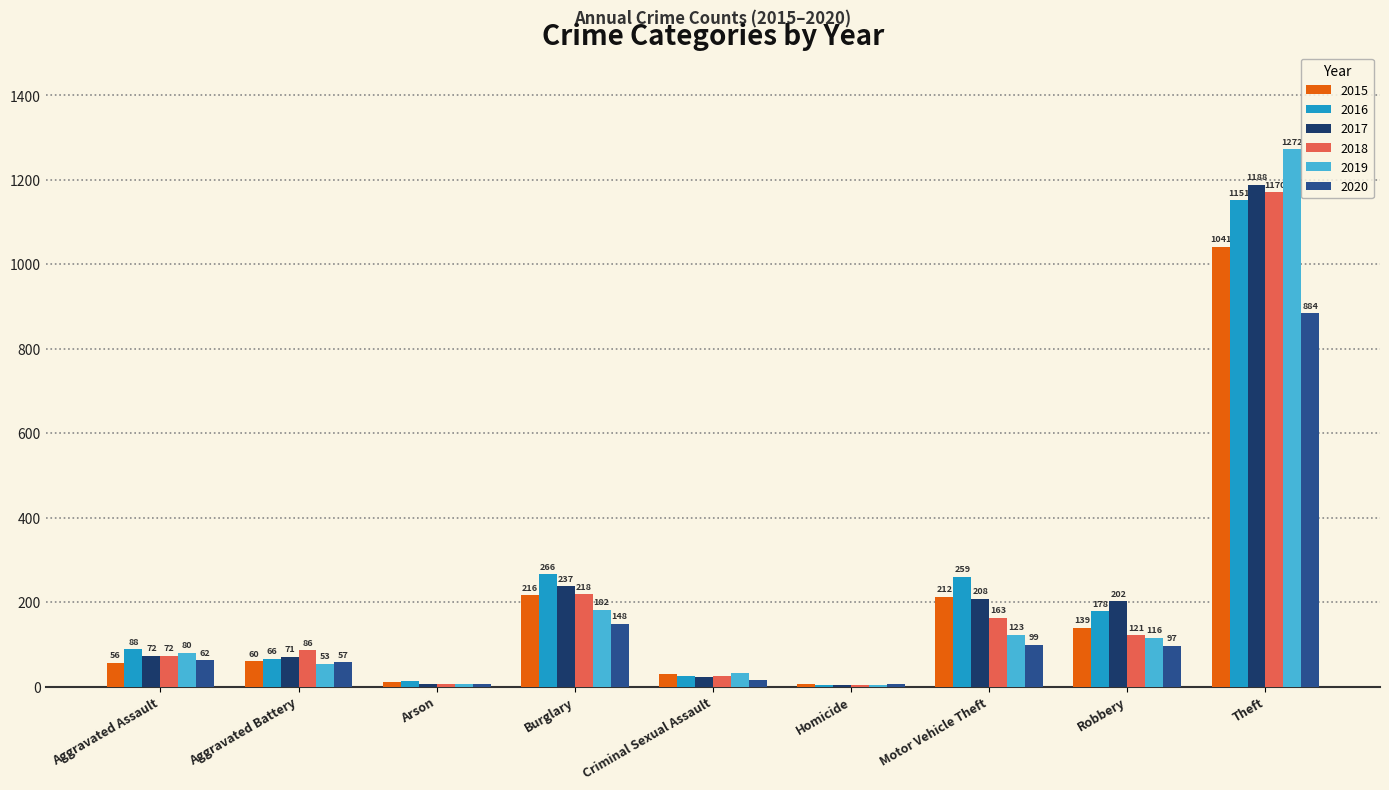

How many distinct data groups are displayed?

6